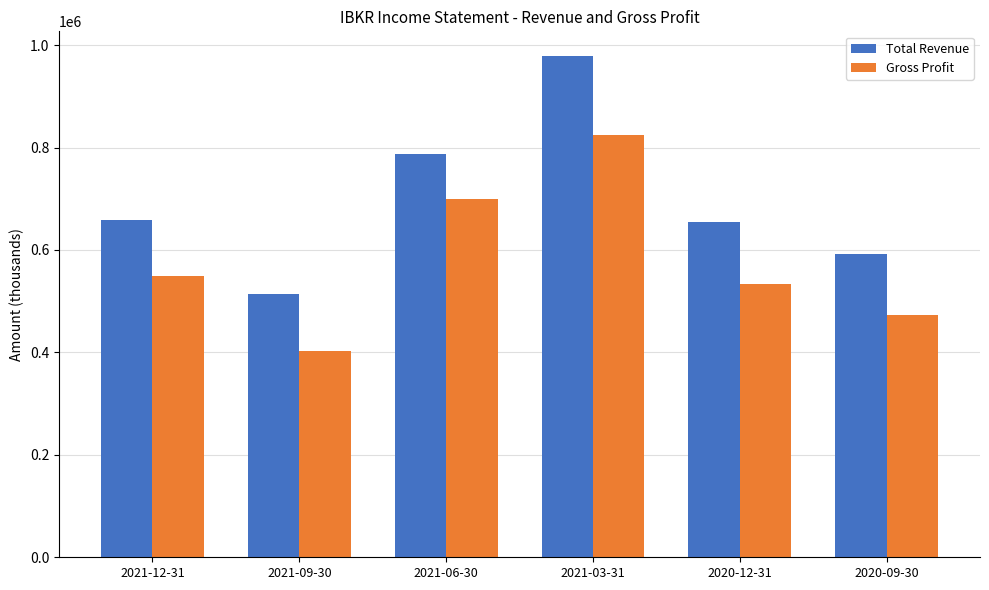

Is it true that Total Revenue equals 257585 at 2021-09-30?

False